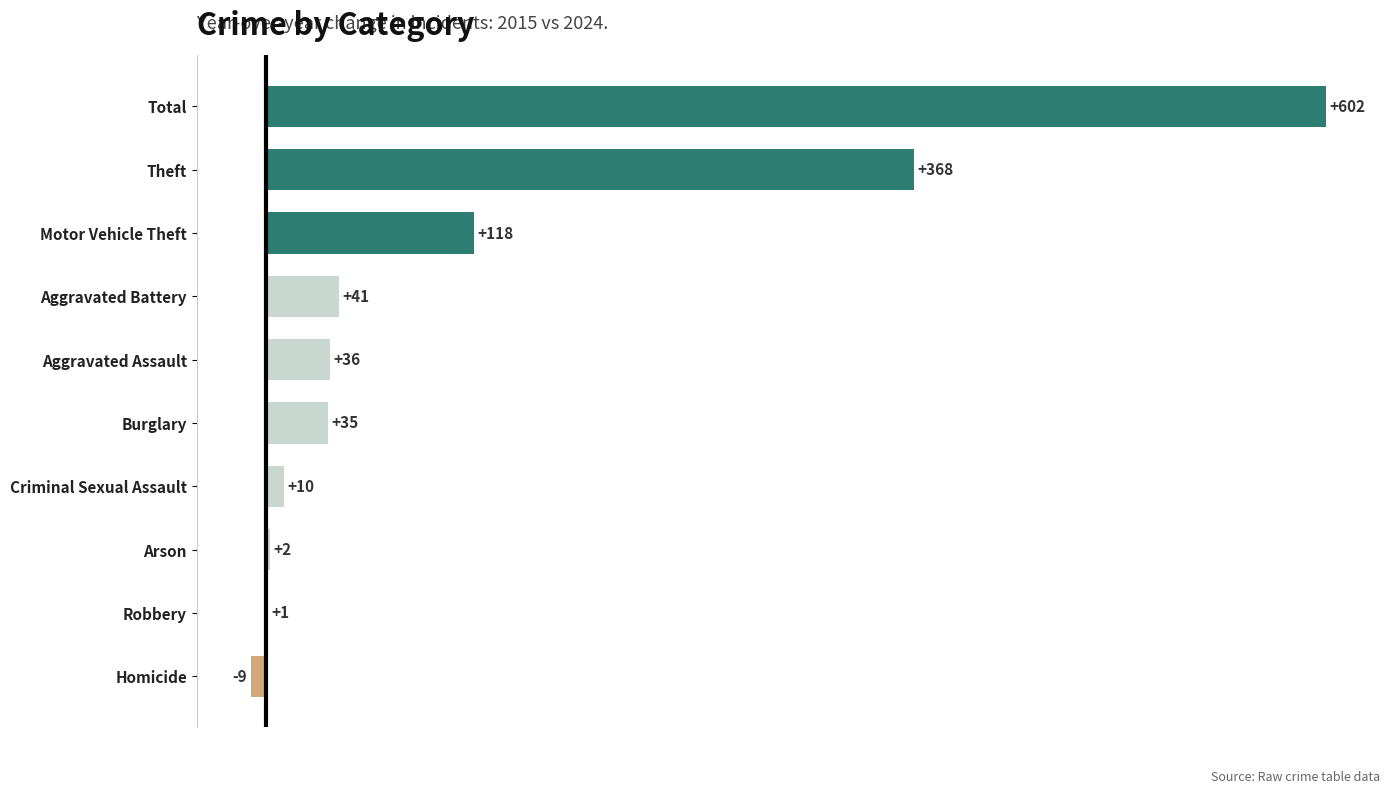

What is the sum of all values?

1204